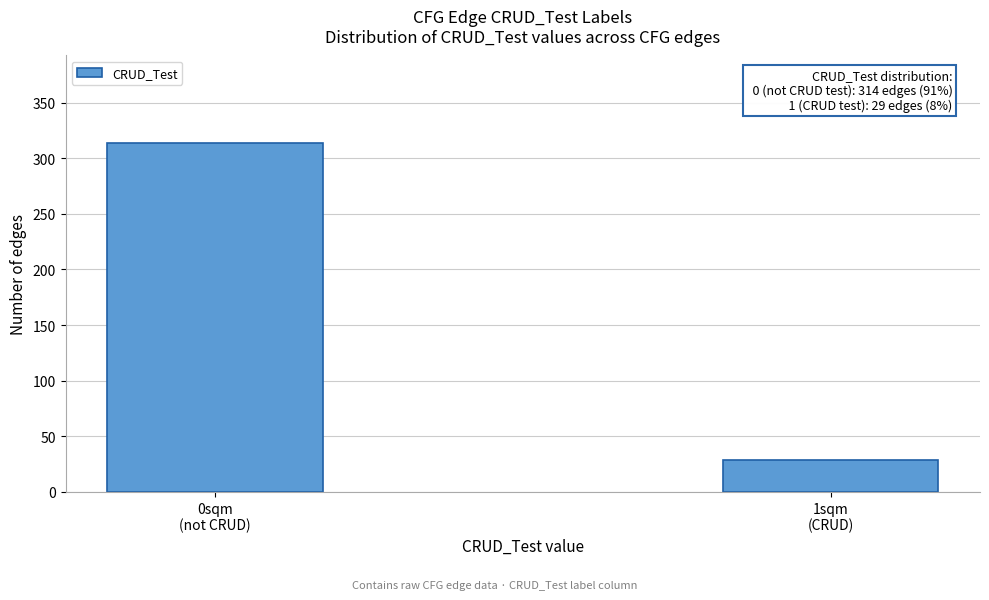

Reading left to right, transcribe all the data shown in this chart.

314	29